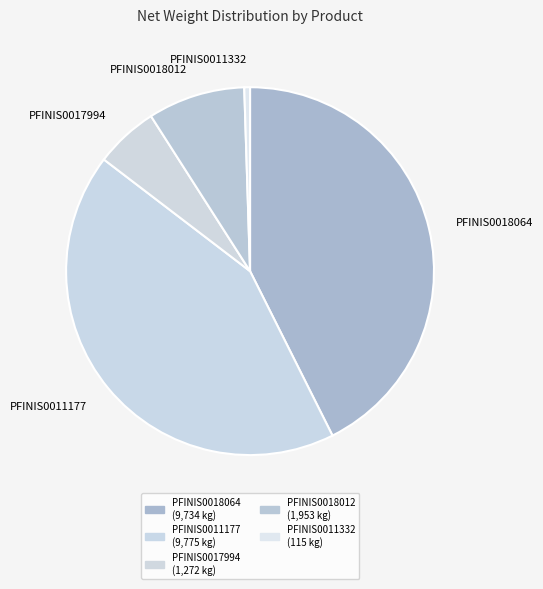

Is PFINIS0018064 the majority of the pie?

No